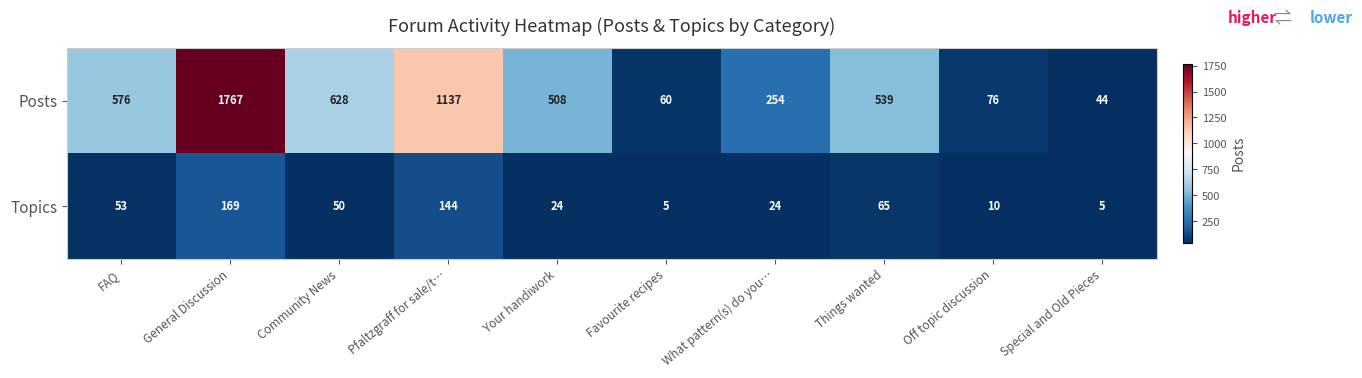

Reading left to right, what are all the values shown in this chart?

Posts: FAQ=576	General Discussion=1767	Community News=628	Pfaltzgraff for sale/t…=1137	Your handiwork=508	Favourite recipes=60	What pattern(s) do you…=254	Things wanted=539	Off topic discussion=76	Special and Old Pieces=44
Topics: FAQ=53	General Discussion=169	Community News=50	Pfaltzgraff for sale/t…=144	Your handiwork=24	Favourite recipes=5	What pattern(s) do you…=24	Things wanted=65	Off topic discussion=10	Special and Old Pieces=5